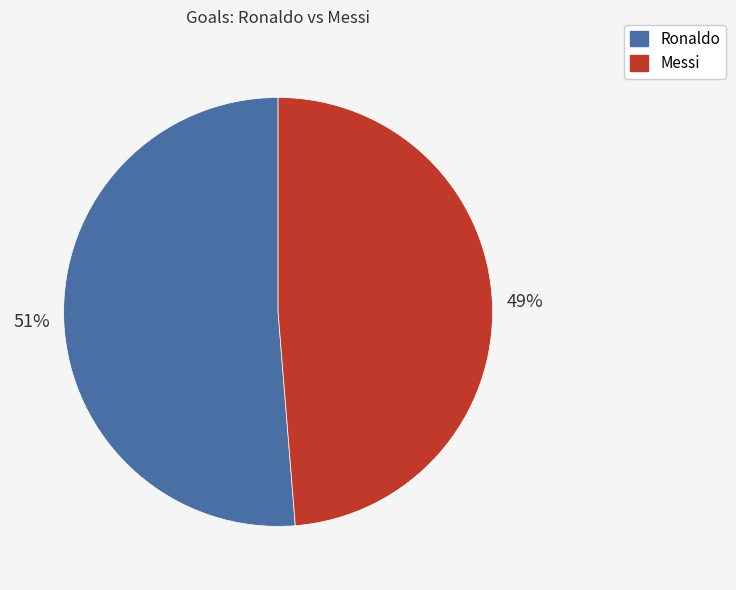

Is the sum of Ronaldo and Messi greater than half?

Yes